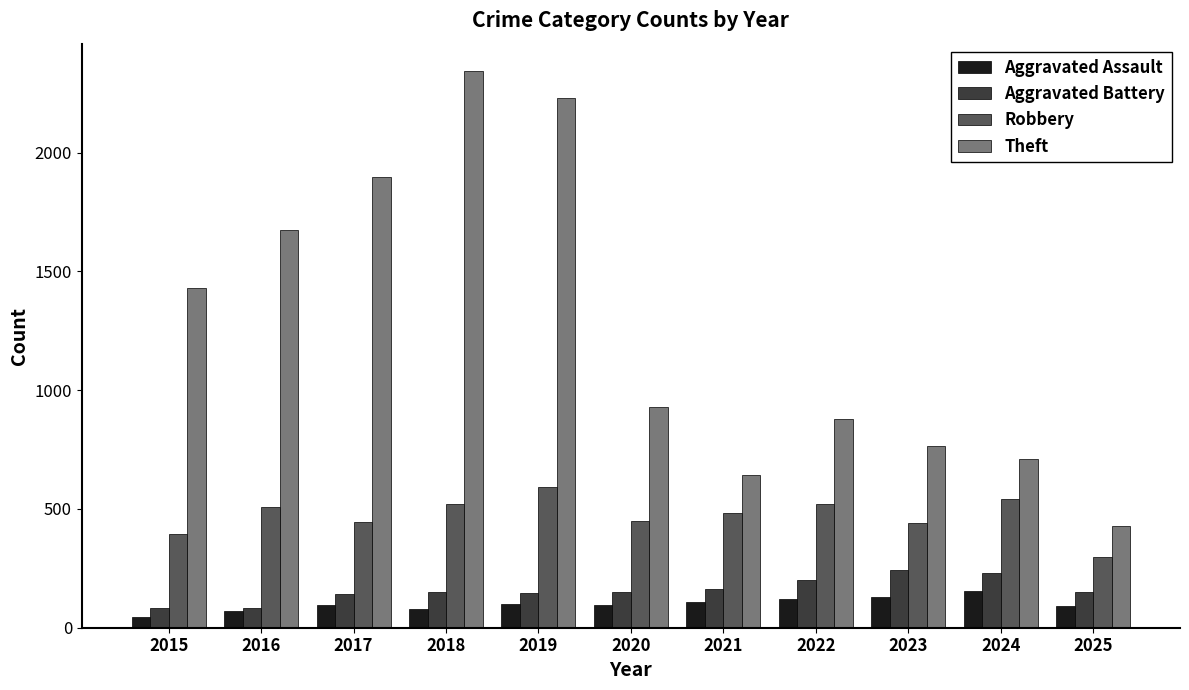

Read the Aggravated Battery value at 2016.

82